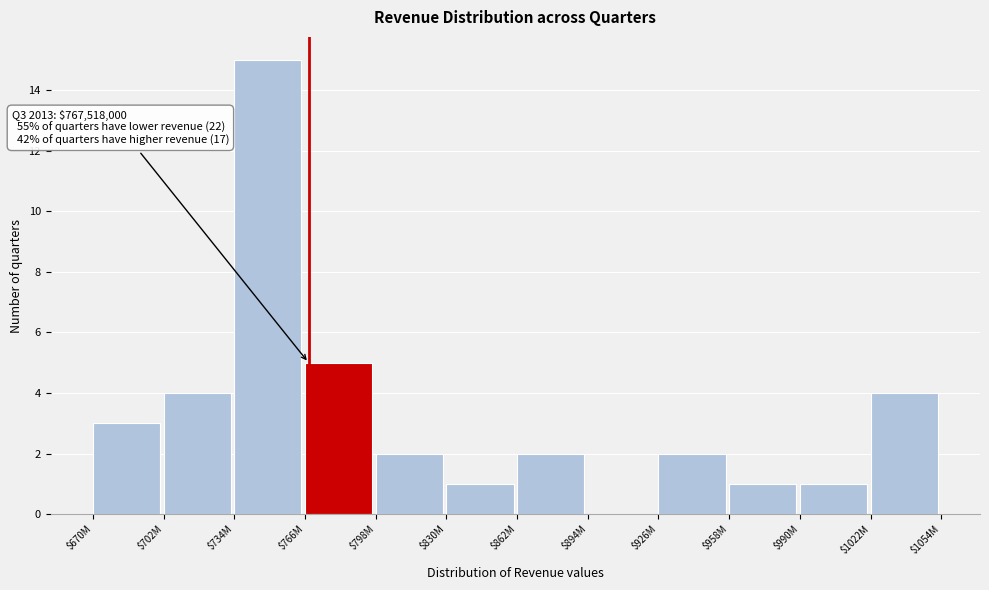

Read the value at $702M.

4